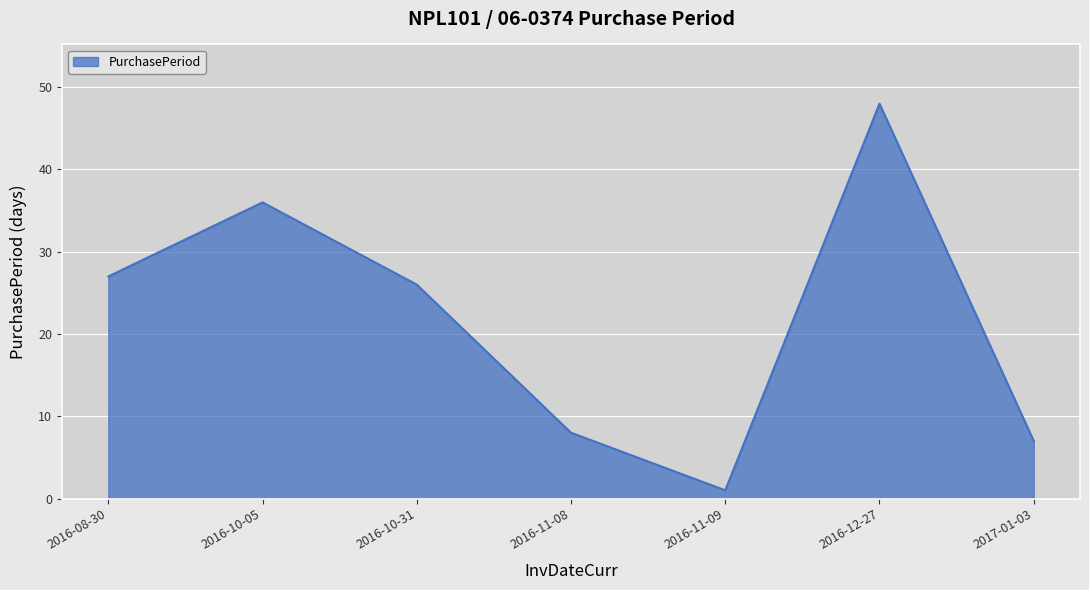

Where is the data nearest to the value 24?

2016-10-31